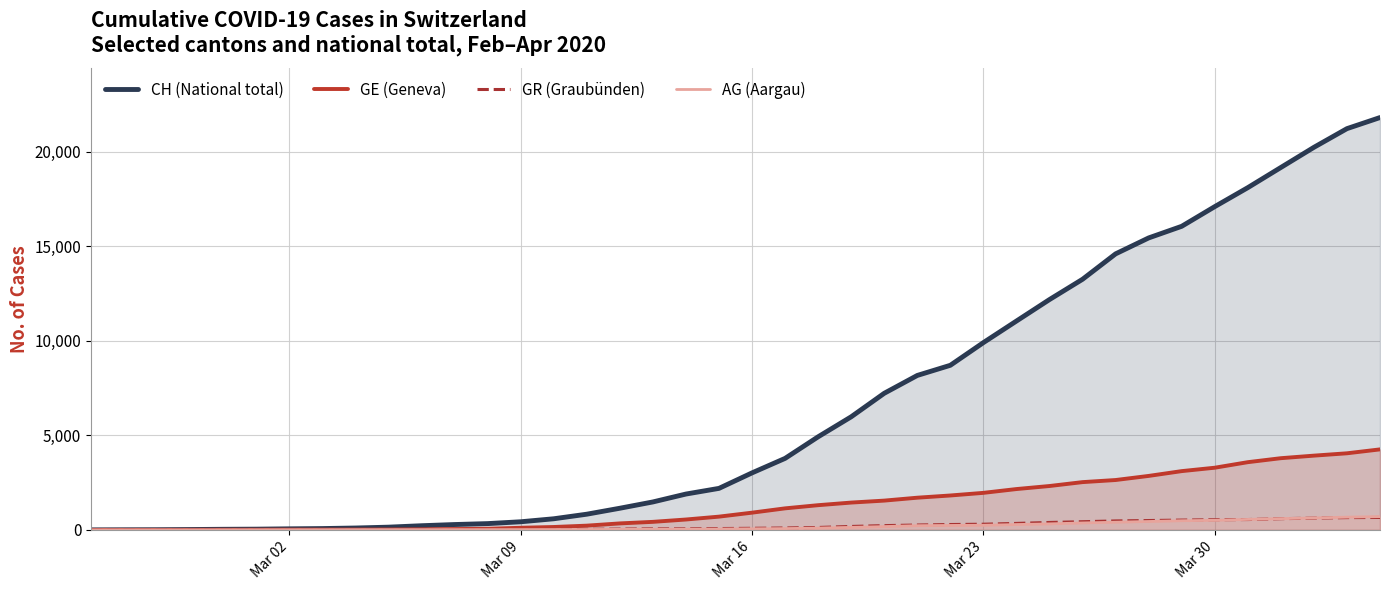

Reading right to left, extract all data points from this chart.

CH (National total): 21815	21228	20239	19173	18106	17102	16061	15446	14603	13259	12186	11049	9908	8708	8171	7227	5983	4925	3783	3016	2196	1896	1478	1145	830	588	429	332	283	220	144	99	70	56	38	31	19	9	5	0
GE (Geneva): 4259	4052	3928	3793	3582	3289	3109	2855	2638	2527	2321	2160	1959	1820	1703	1549	1445	1307	1139	911	701	549	425	343	224	153	112	59	44	29	20	15	13	13	9	8	4	1	1	0
GR (Graubünden): 657	649	622	592	547	535	519	495	474	433	393	343	300	284	258	226	182	128	101	84	71	56	53	43	31	22	18	18	17	16	14	12	9	9	6	6	6	2	2	0
AG (Aargau): 702	673	631	596	554	506	485	444	407	367	318	283	245	235	223	175	134	96	69	56	43	33	30	27	20	18	15	14	14	12	11	10	7	7	4	3	1	1	1	0